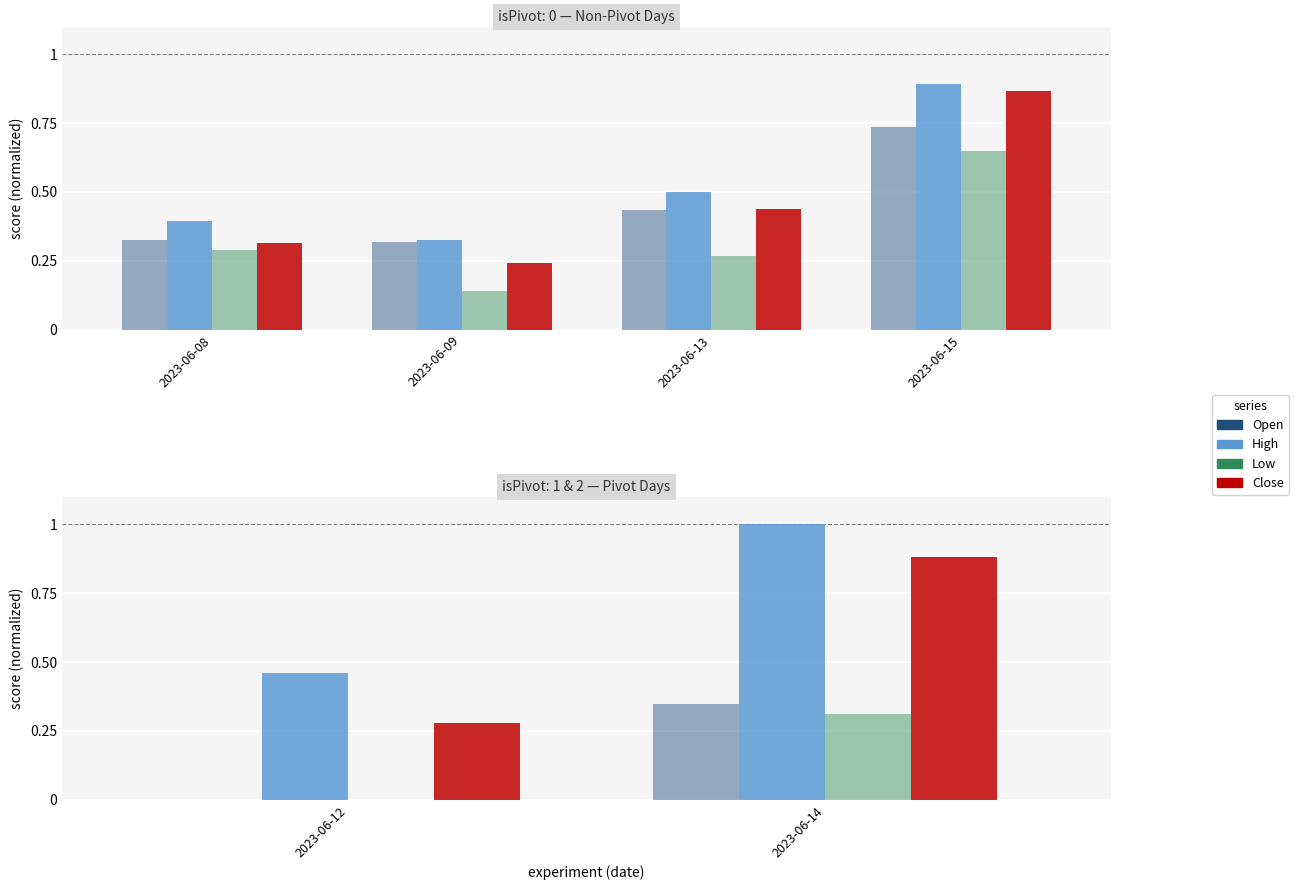

At which label is Open closest to 0?

2023-06-12